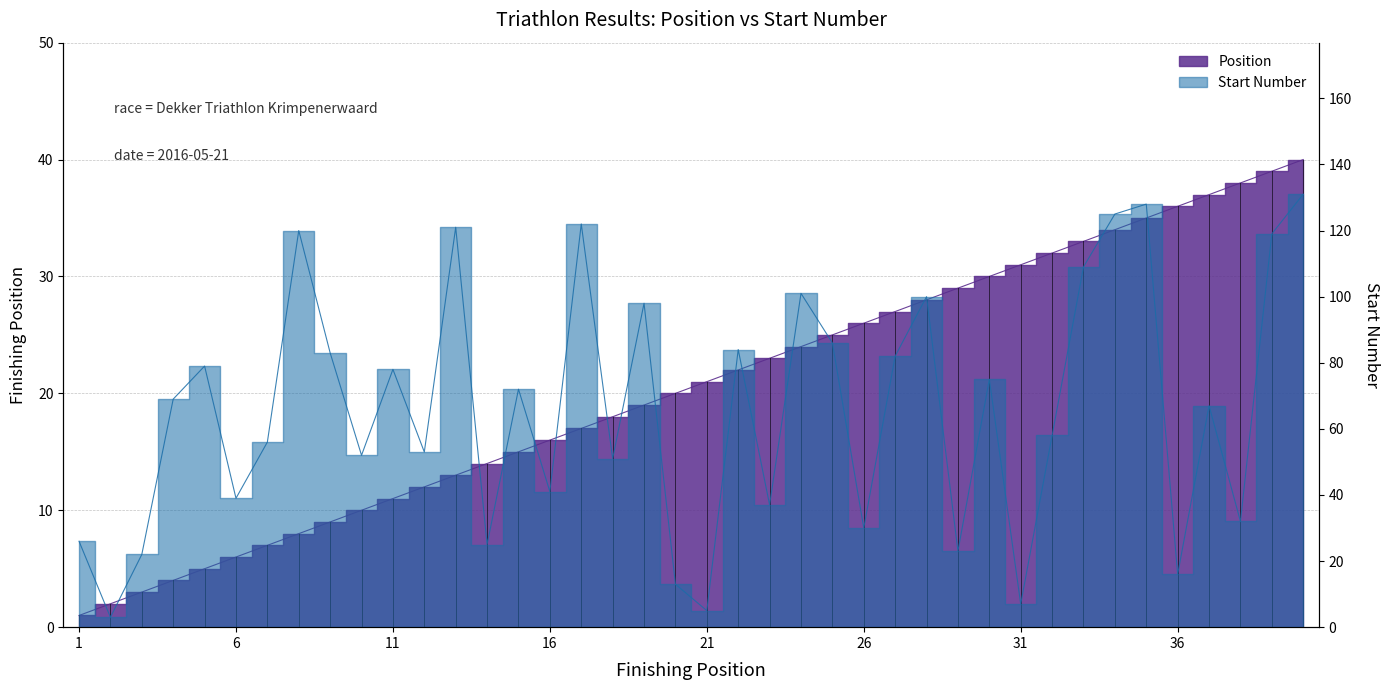

Which series has the largest range (max minus min)?

Start Number